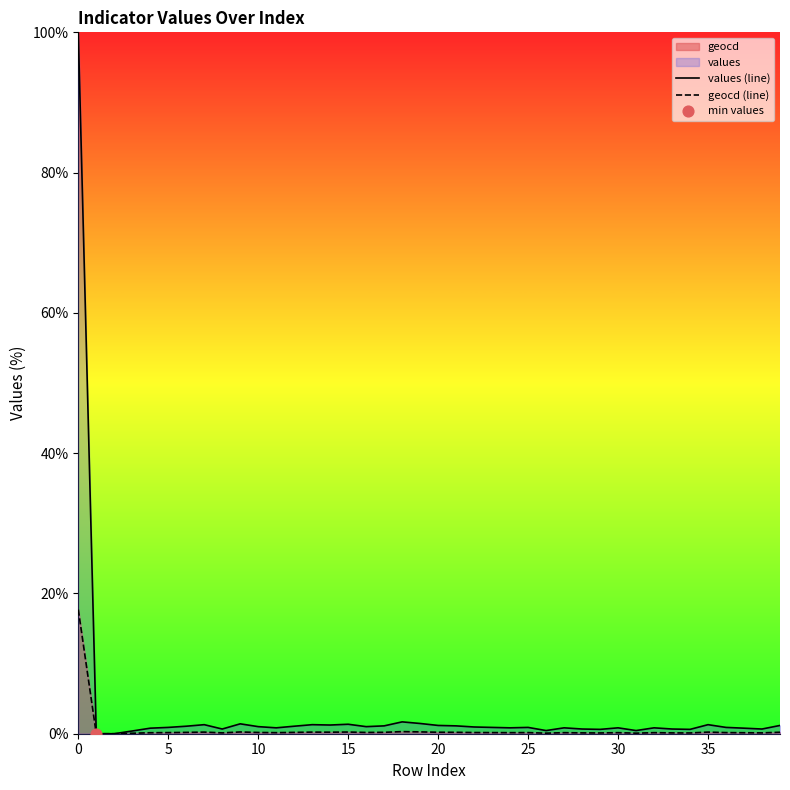

Which series reaches the minimum Y coordinate?

values (line)